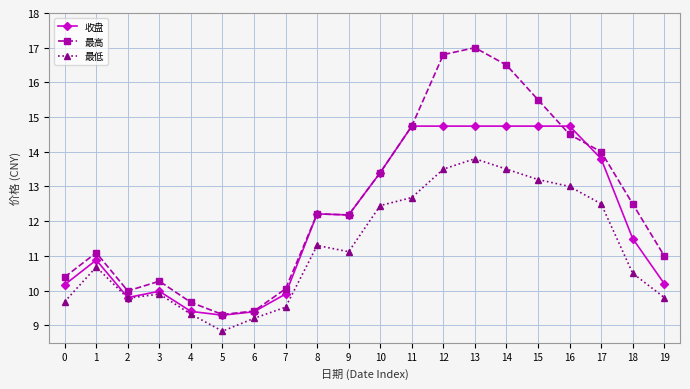

What is the average value of the 最高 series?

12.5